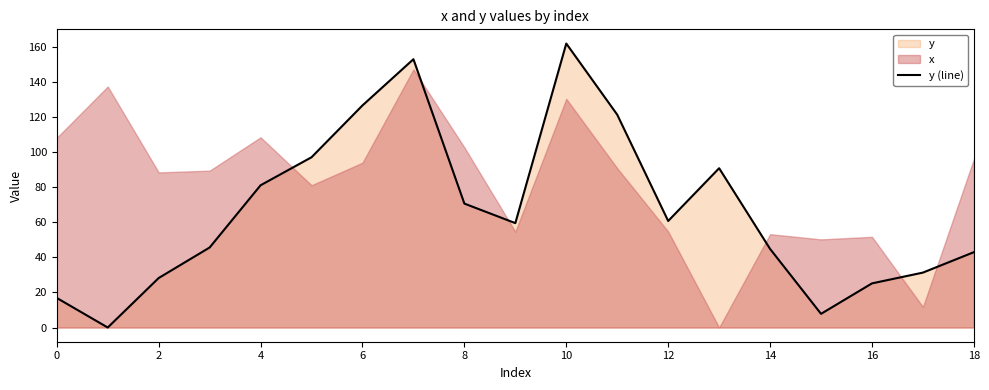

The value of y (line) at 10 is 253.5. True or false?

False